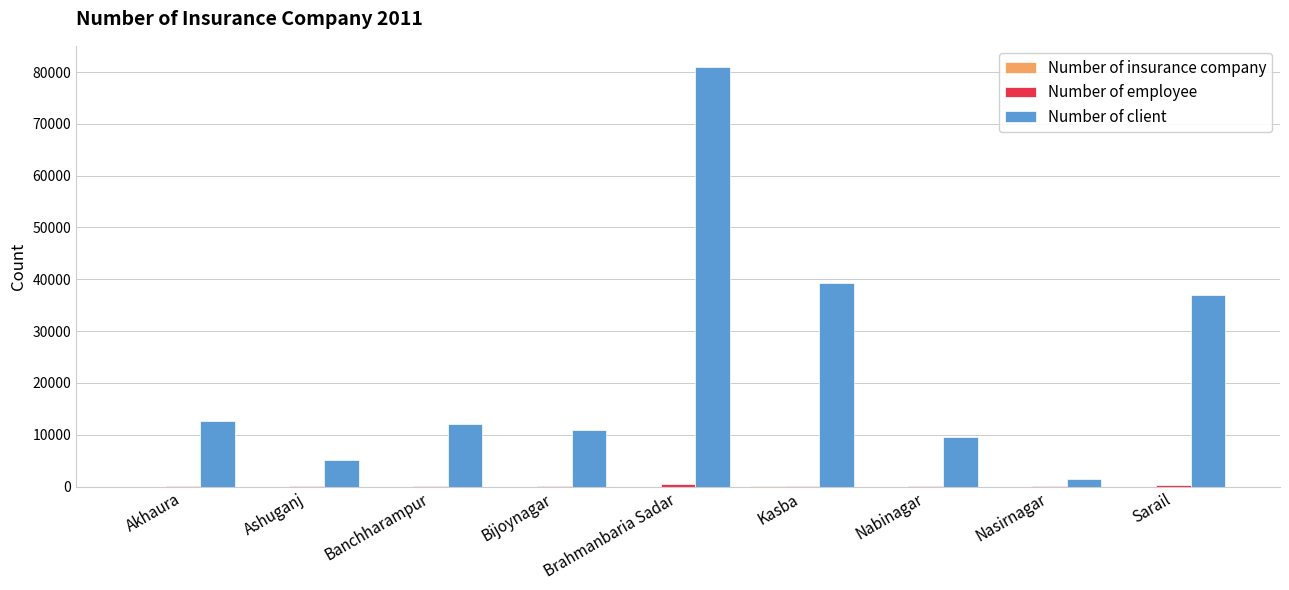

What is the total value across all series at Brahmanbaria Sadar?

81612